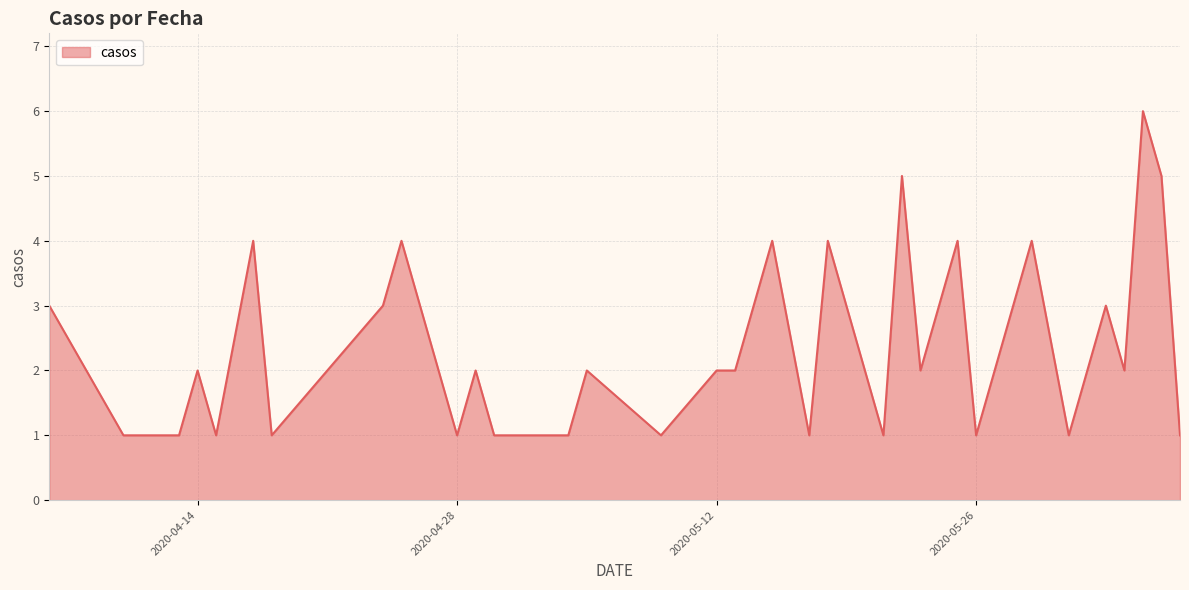

What is the difference between the maximum and minimum values?

5